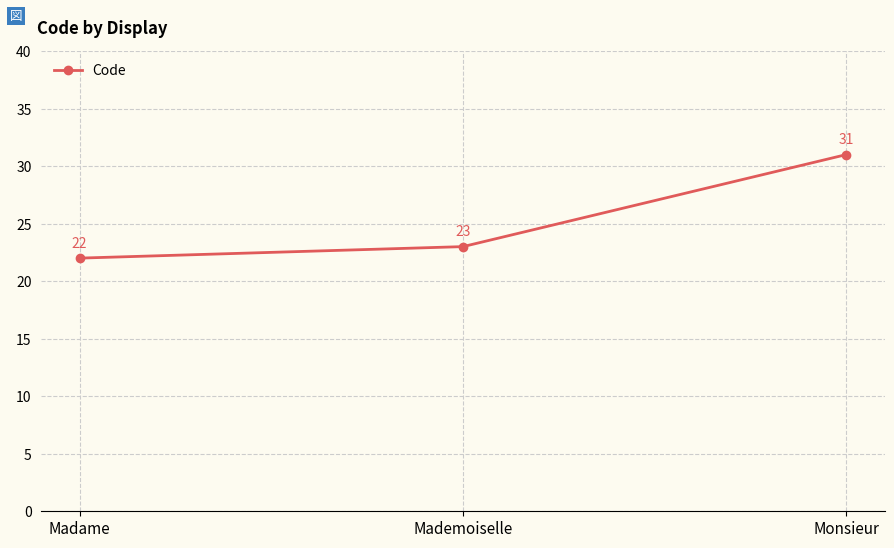

Between Monsieur and Madame, which is larger?

Monsieur